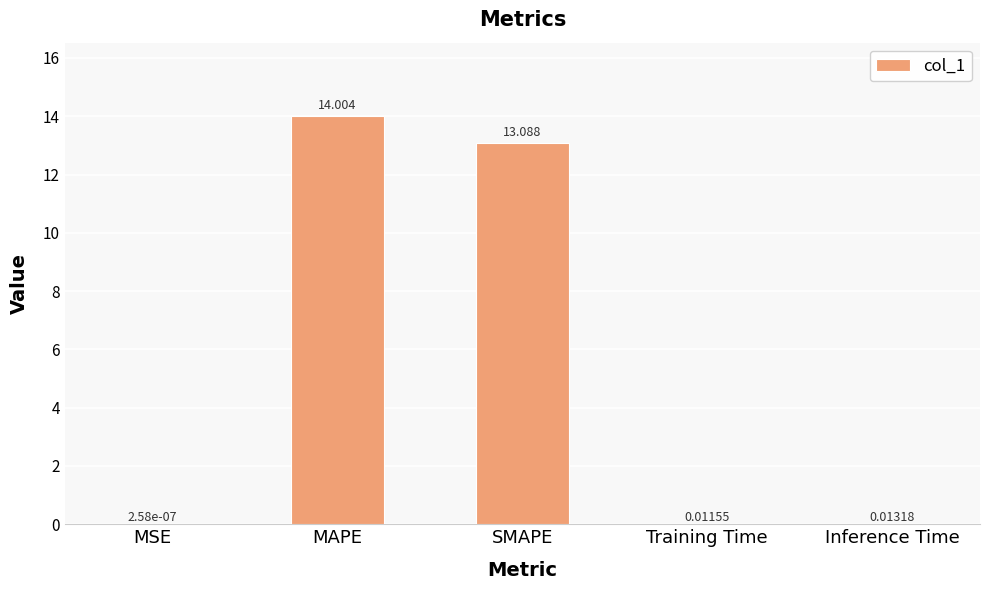

The value at MAPE is 14.0. True or false?

True